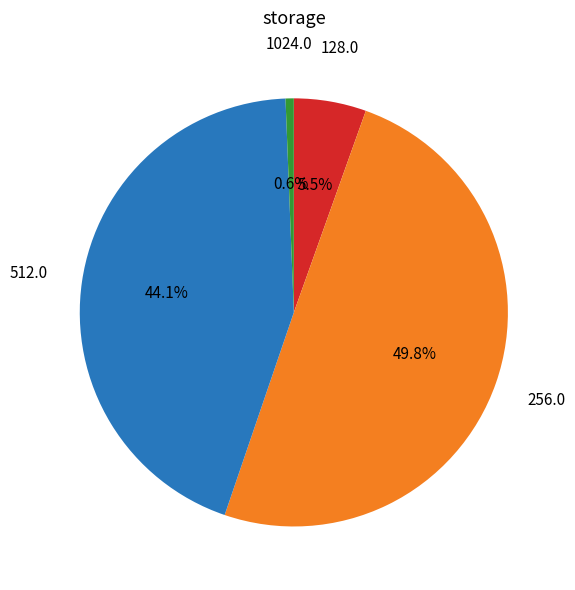

How many slices are in this pie chart?

4